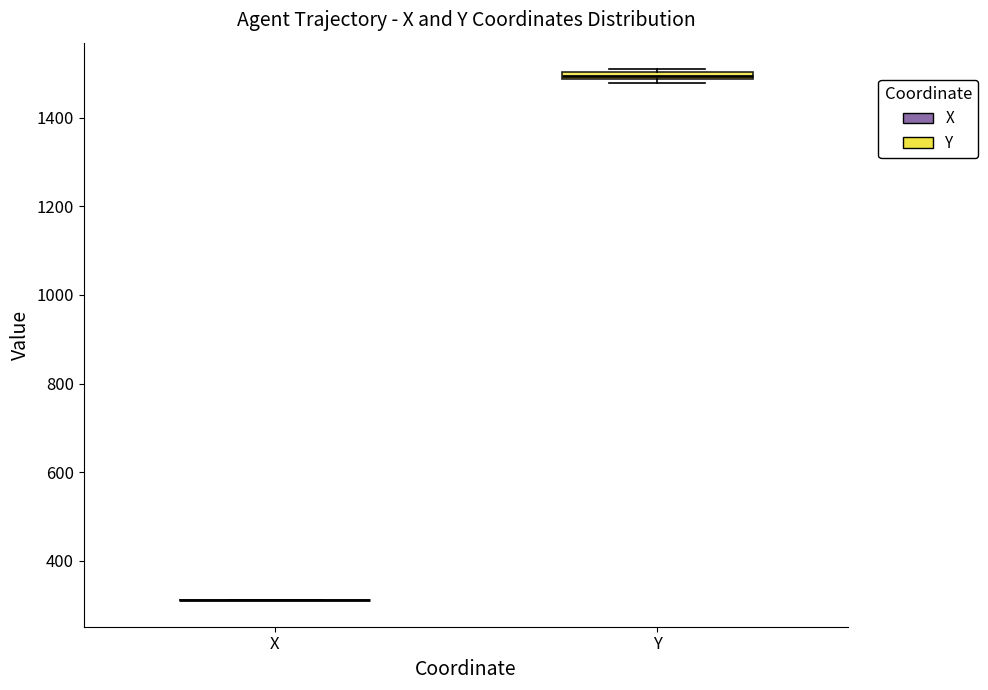

Where is the upper edge of the box for Y on the y-axis? The values are not printed on the chart, so give them approximately, as read against the axis.

1500